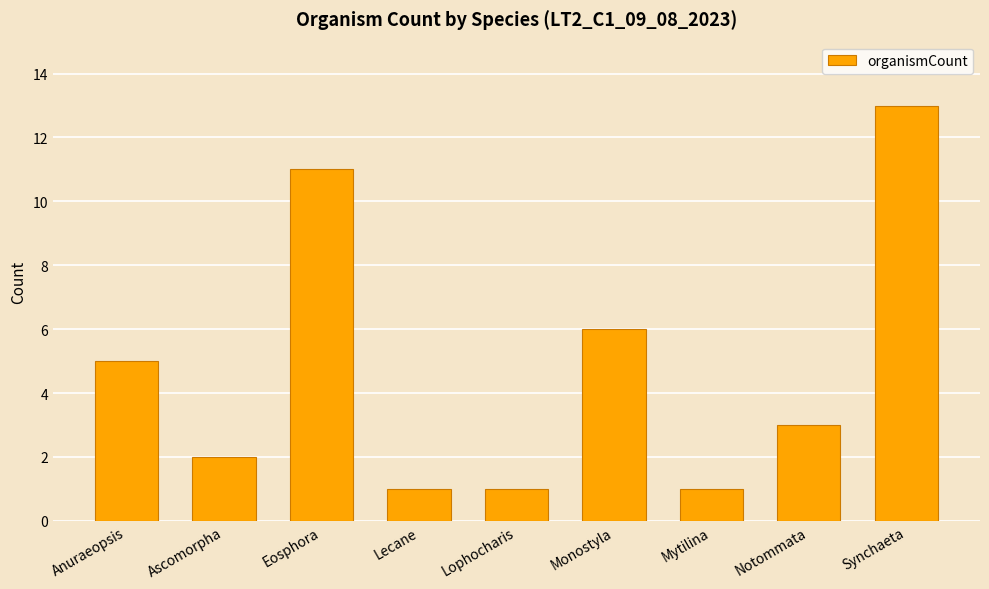

Where does the data first go above 3?

Anuraeopsis